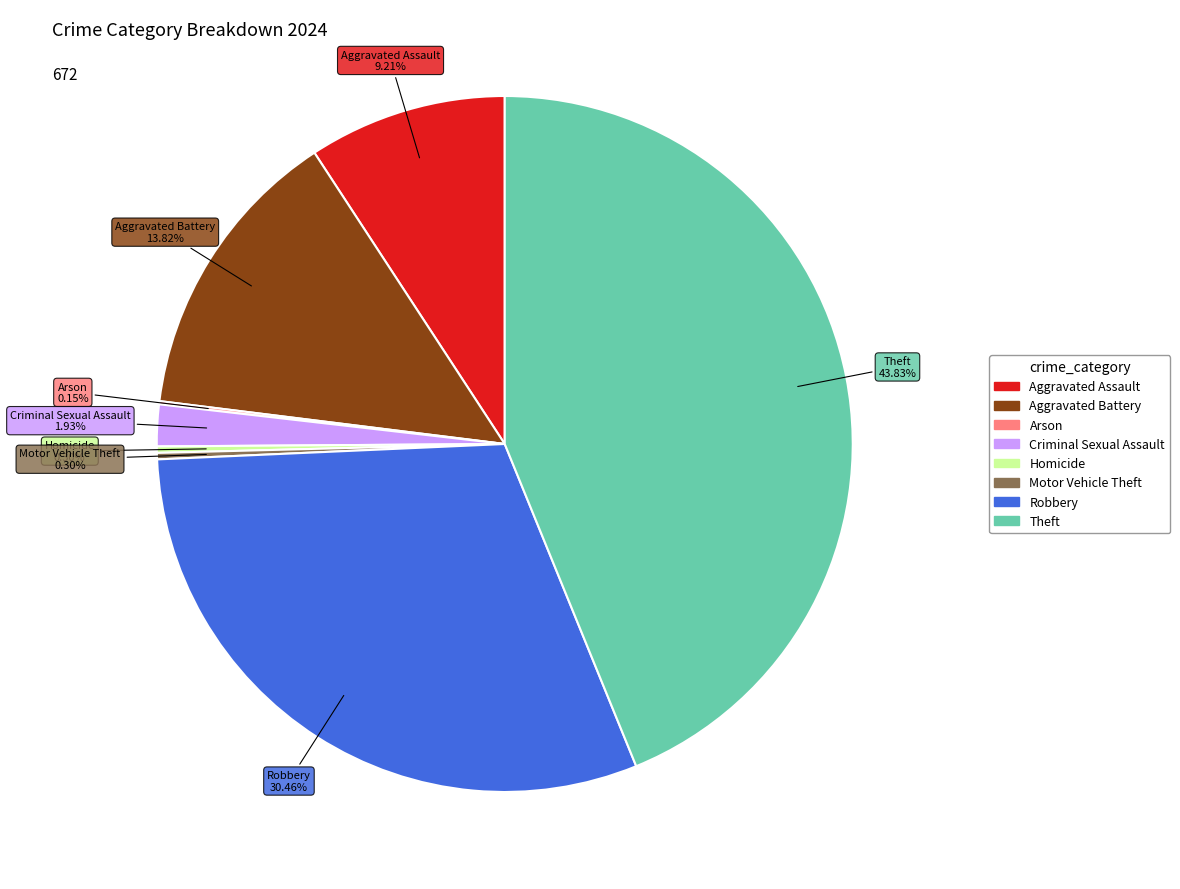

Between Robbery and Aggravated Battery, which is larger?

Robbery